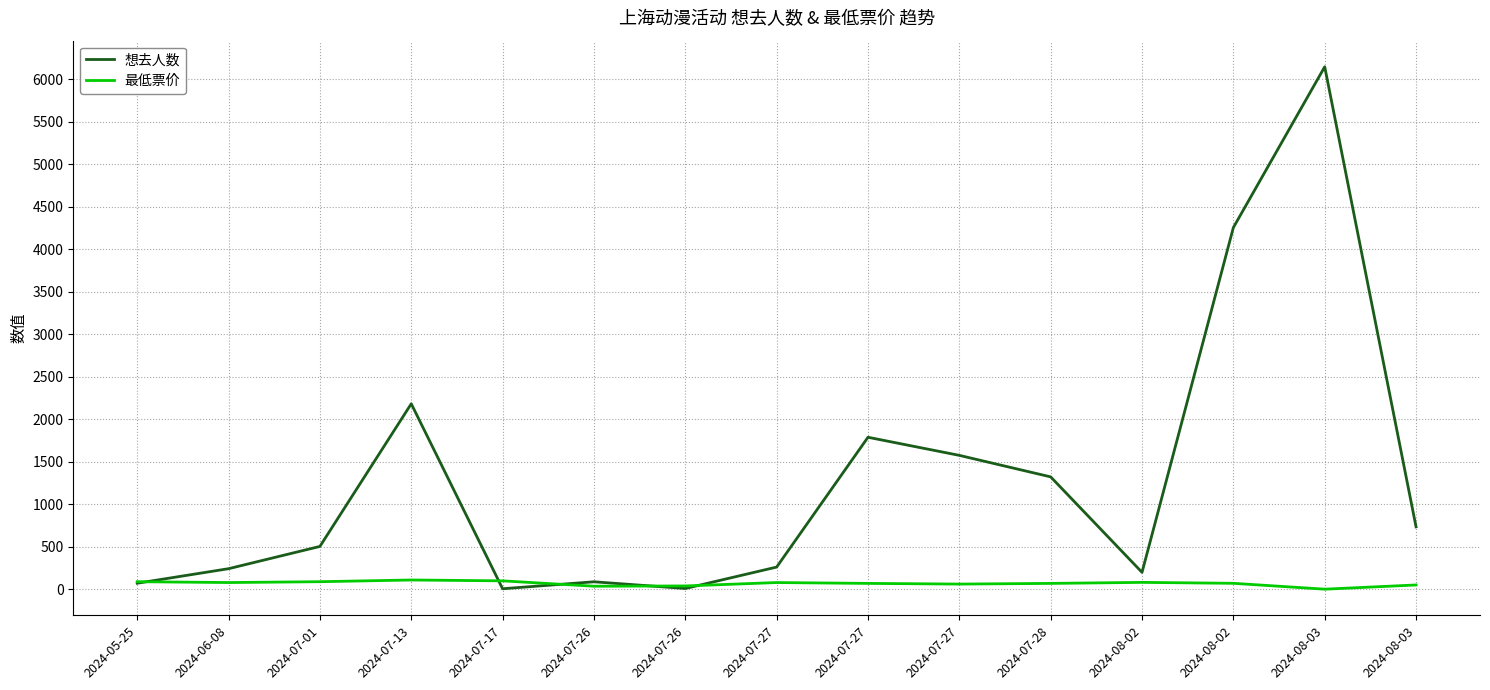

True or false: 想去人数 has more than 2 interior local peaks.

True